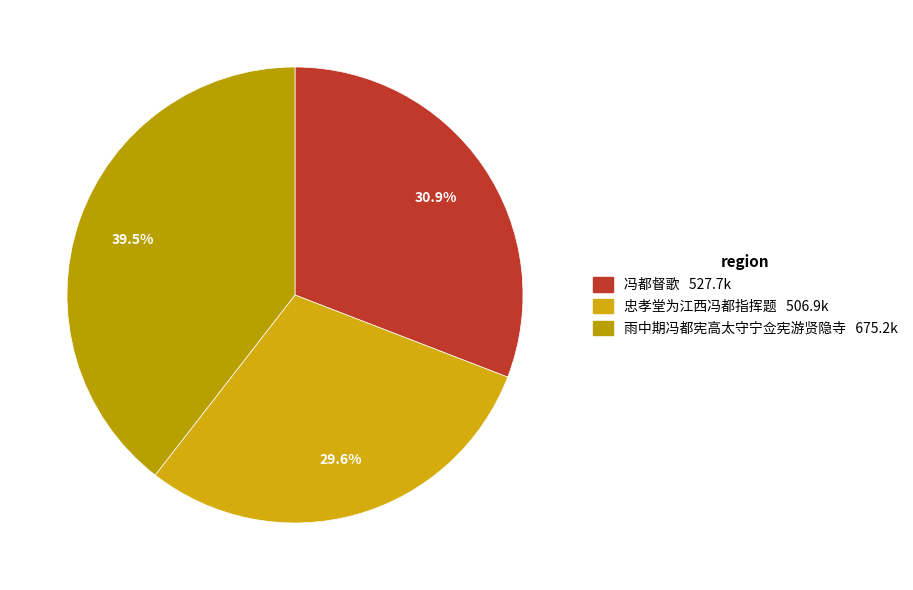

Is 雨中期冯都宪高太守宁佥宪游贤隐寺 the majority of the pie?

No